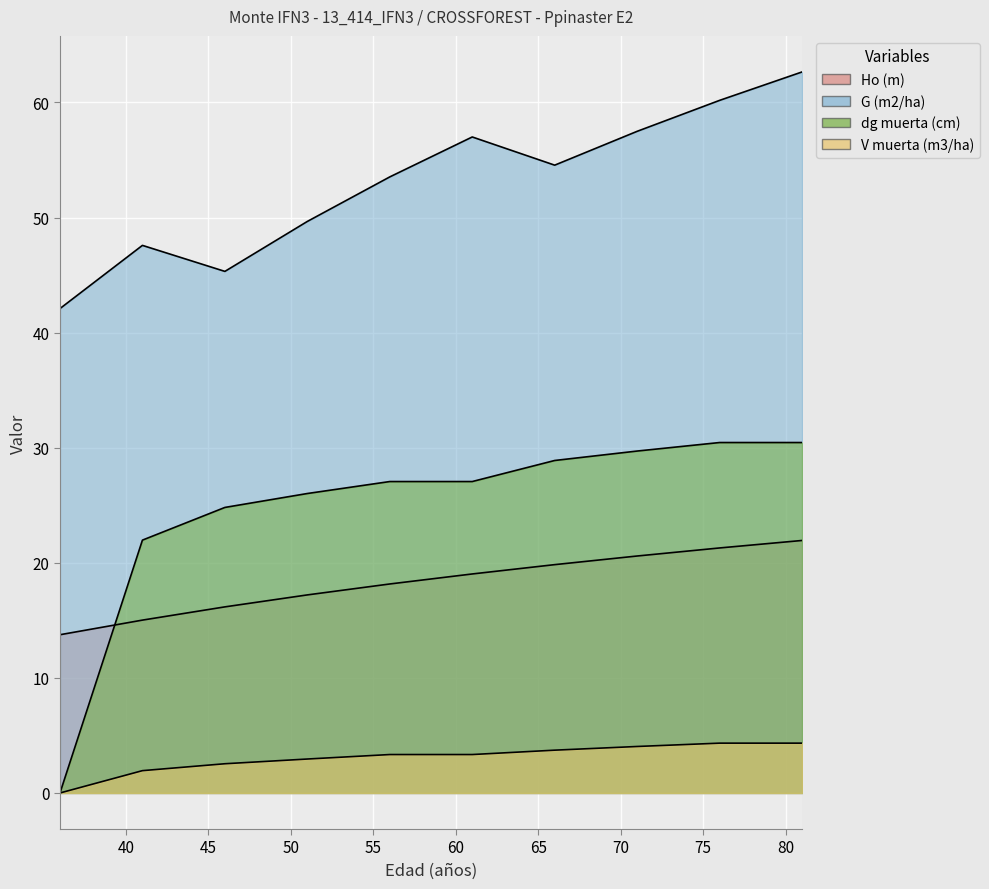

Reading left to right, what are all the values shown in this chart?

Ho (m): 36=13.8	41=15.0	46=16.2	51=17.2	56=18.2	61=19.0	66=19.8	71=20.6	76=21.3	81=21.9
G (m2/ha): 36=42.1	41=47.6	46=45.3	51=49.7	56=53.5	61=57.0	66=54.5	71=57.5	76=60.2	81=62.6
dg muerta (cm): 36=0.0	41=22.0	46=24.8	51=26.0	56=27.1	61=27.1	66=28.9	71=29.7	76=30.4	81=30.4
V muerta (m3/ha): 36=0.0	41=1.9	46=2.5	51=3.0	56=3.3	61=3.3	66=3.7	71=4.0	76=4.3	81=4.3